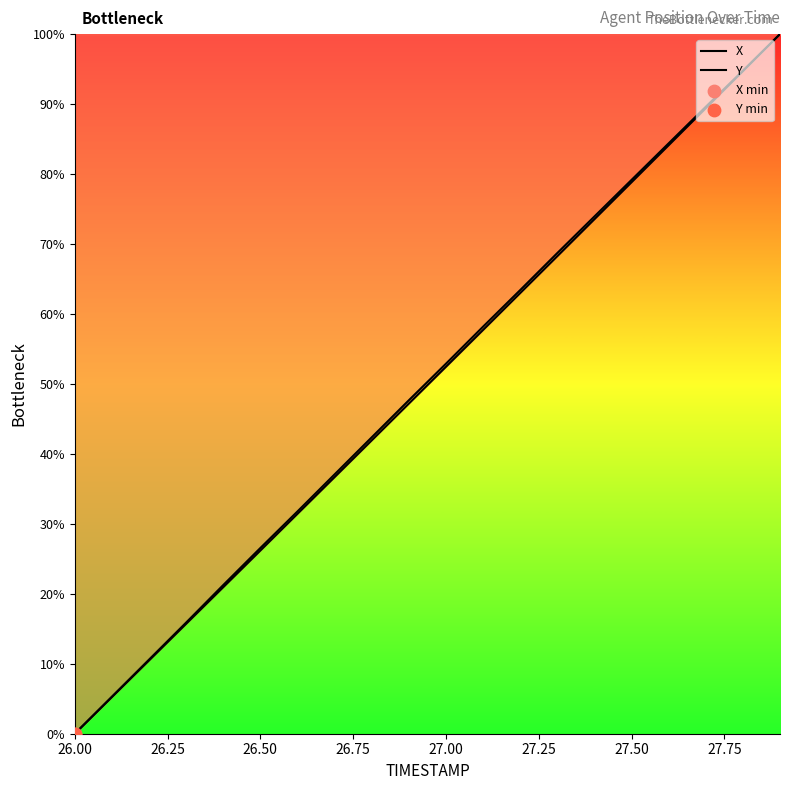

Which series has the largest total across all categories?

X